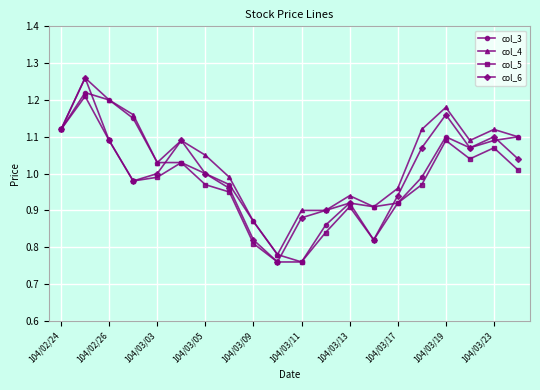

How many interior local valleys does the col_6 series have?

4